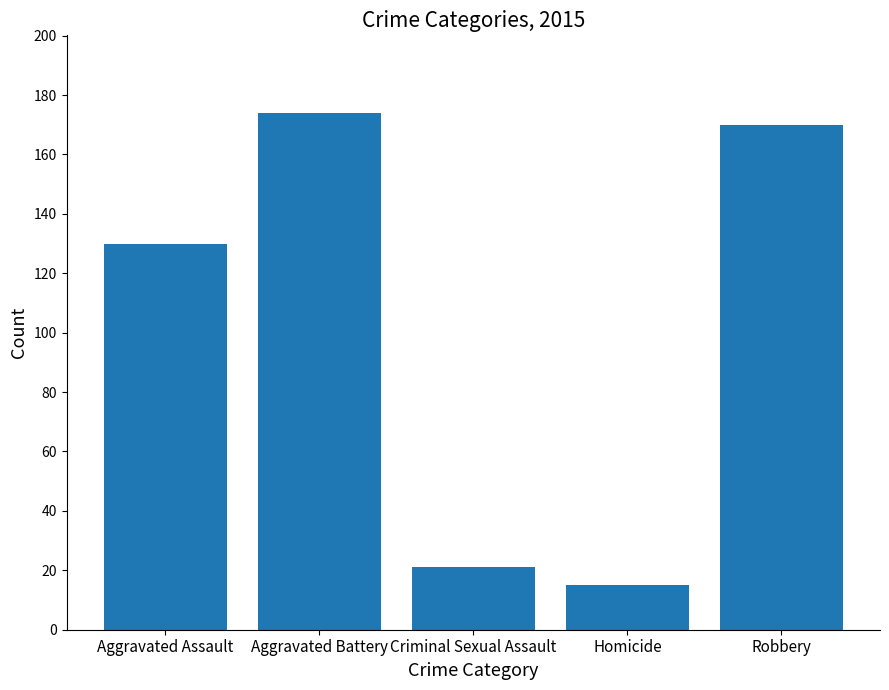

Which category has the lowest value across all series?

Homicide